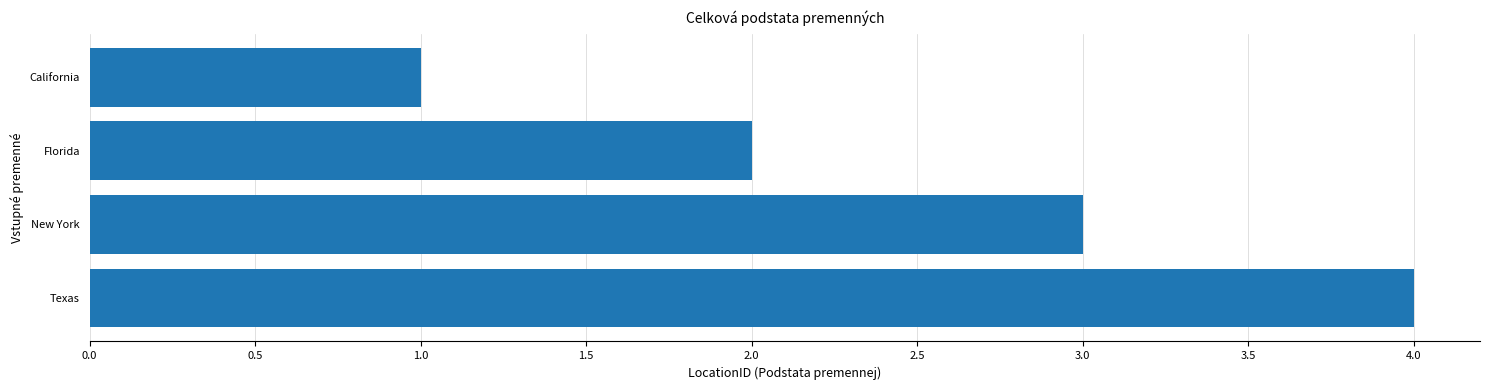

Reading bottom to top, extract all data points from this chart.

Texas=4	New York=3	Florida=2	California=1